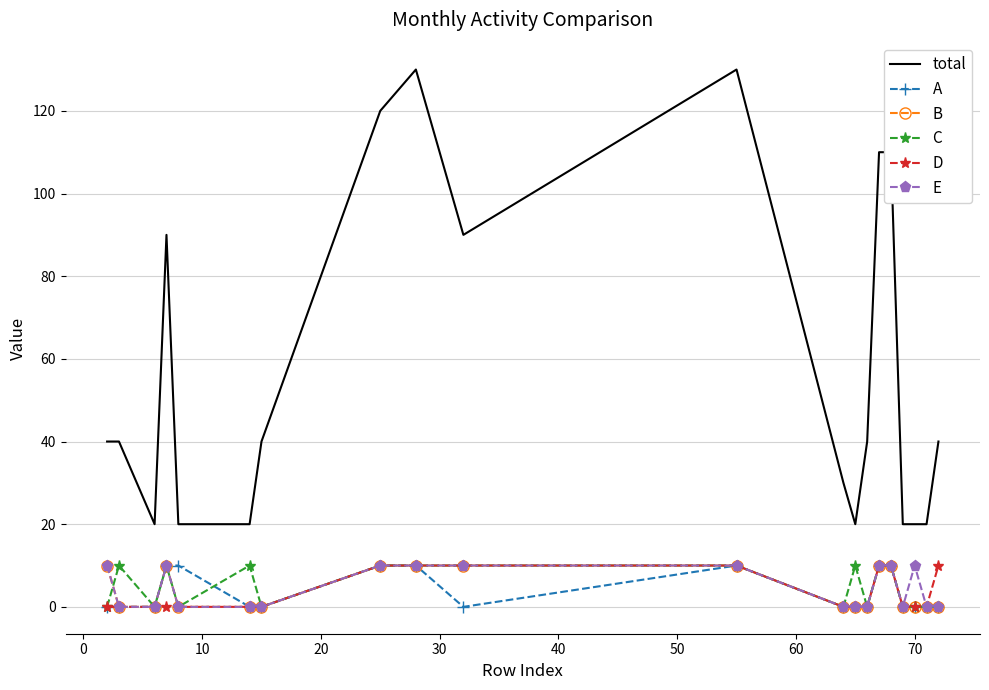

What is the highest value of the A series?

10